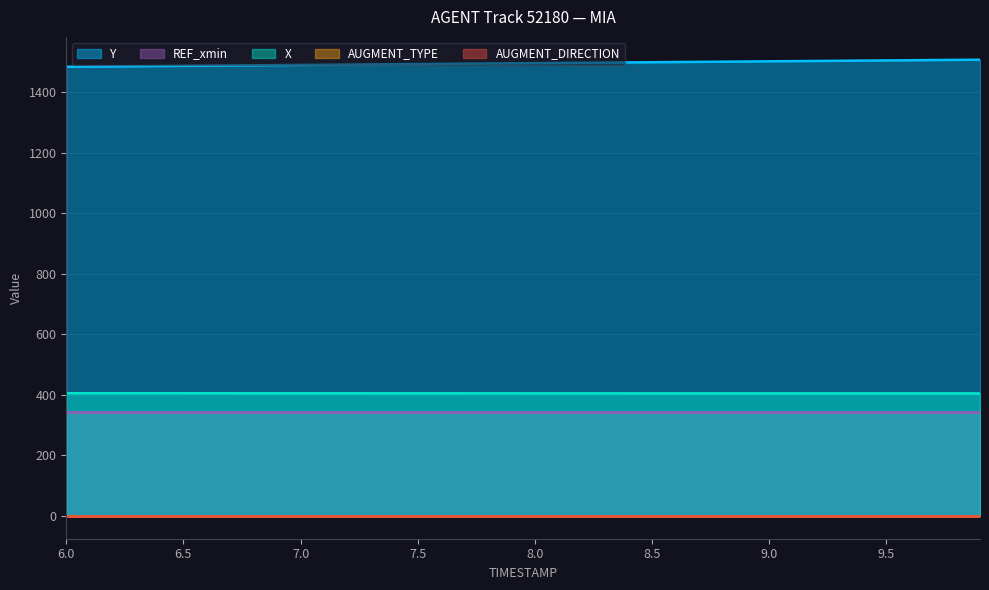

What is the label of the 2nd point from the left?

6.1